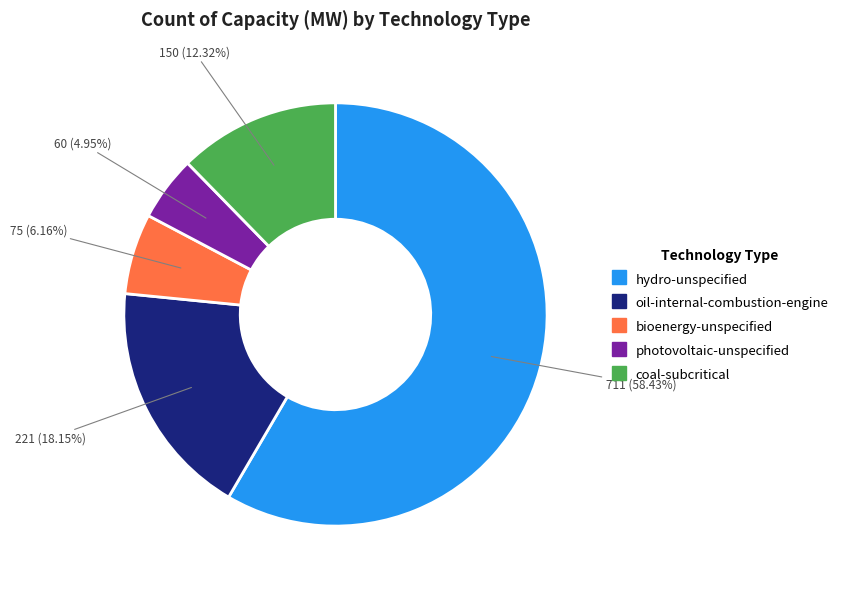

Is there any slice that represents more than half of the pie?

Yes